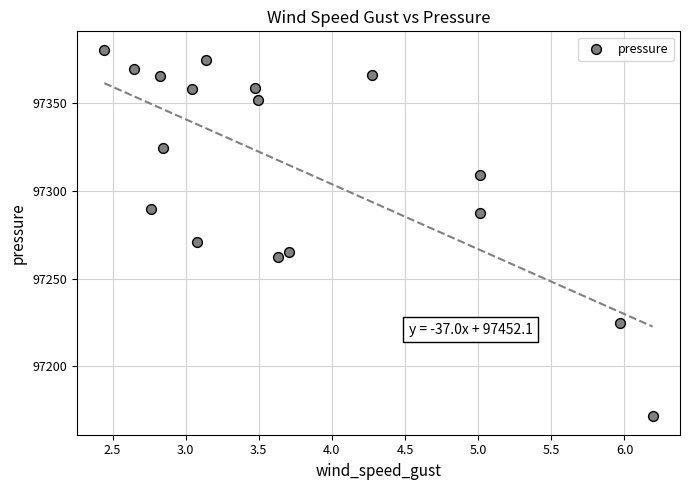

What Y value in the scatter plot is closest to 97276?

97271.0